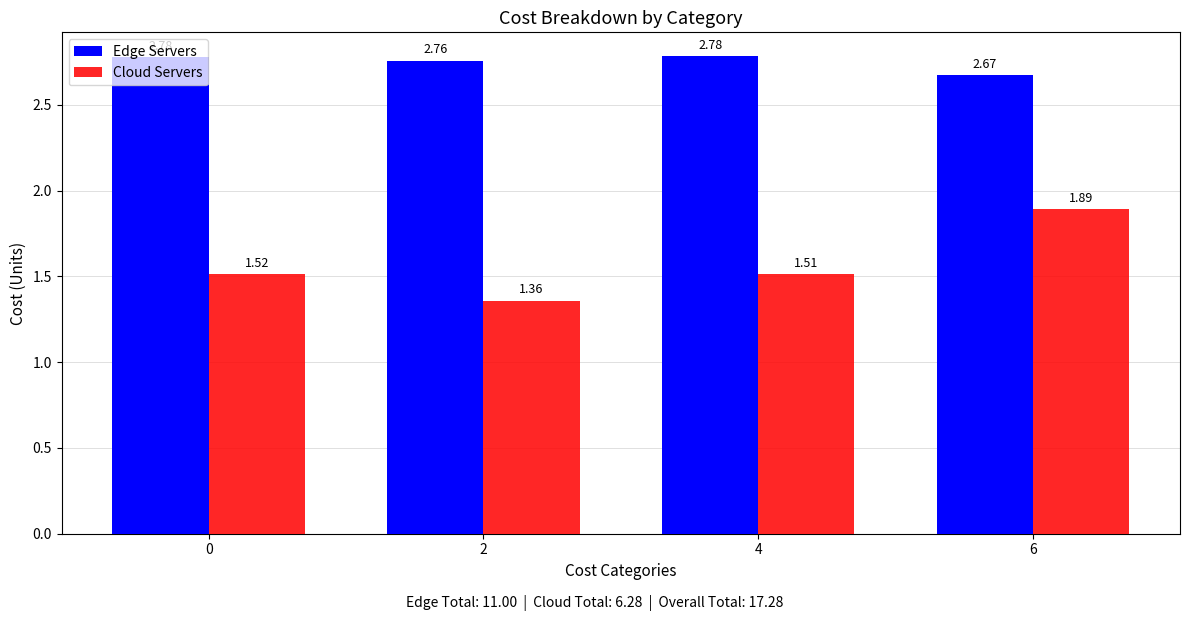

What is the sum of all Edge Servers values?

11.0